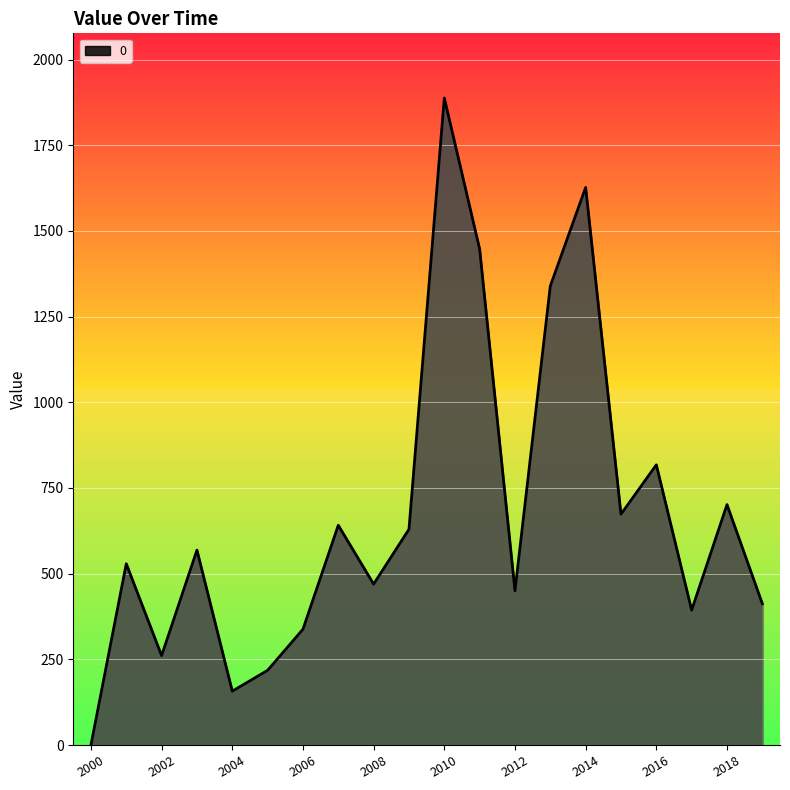

What is the greatest value displayed?

1887.8